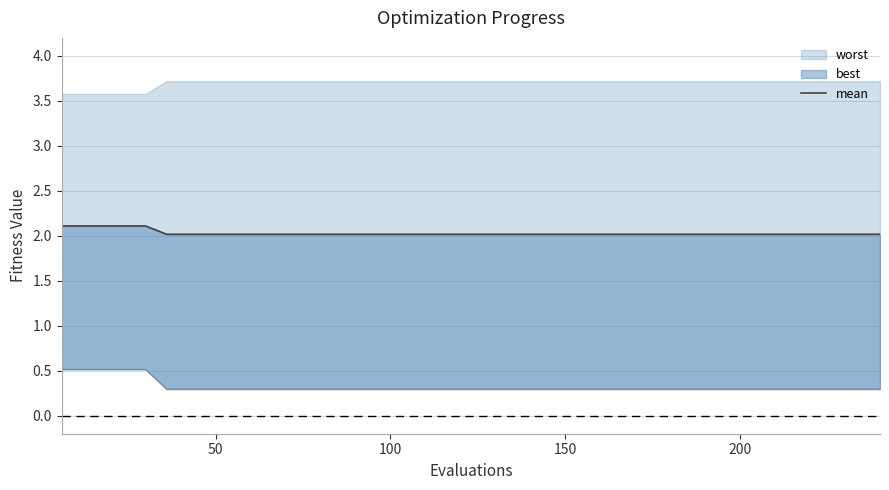

Does the chart display data point markers on the line(s)?

No